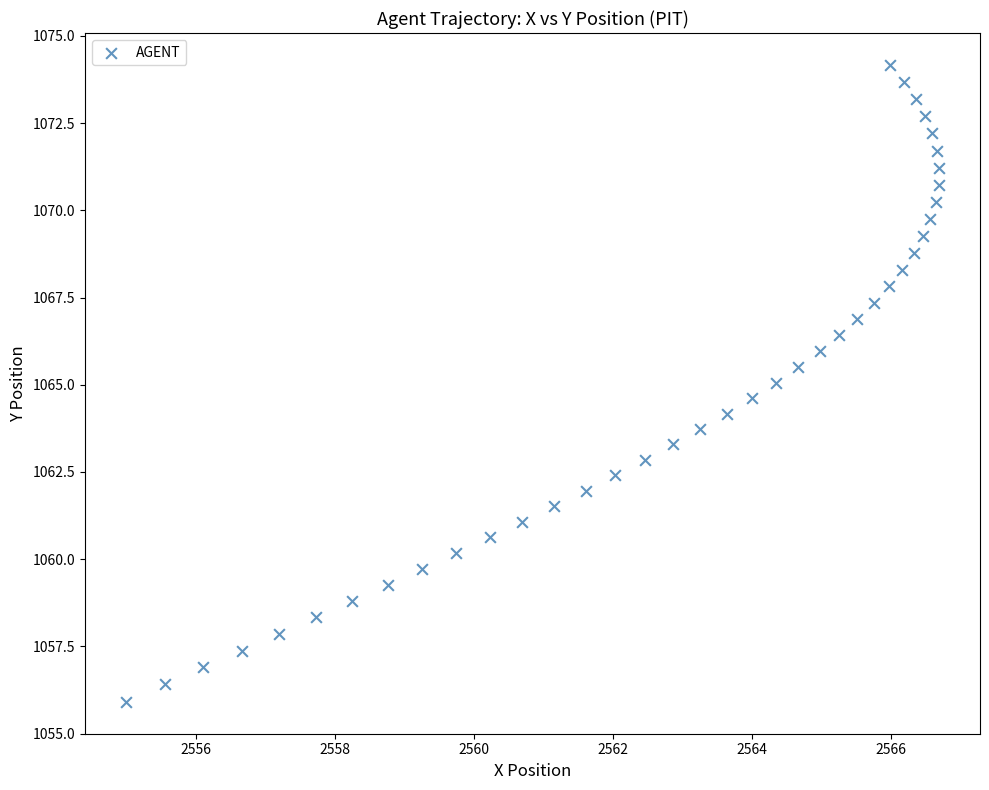

What is the range of Y values (max minus min)?

18.3